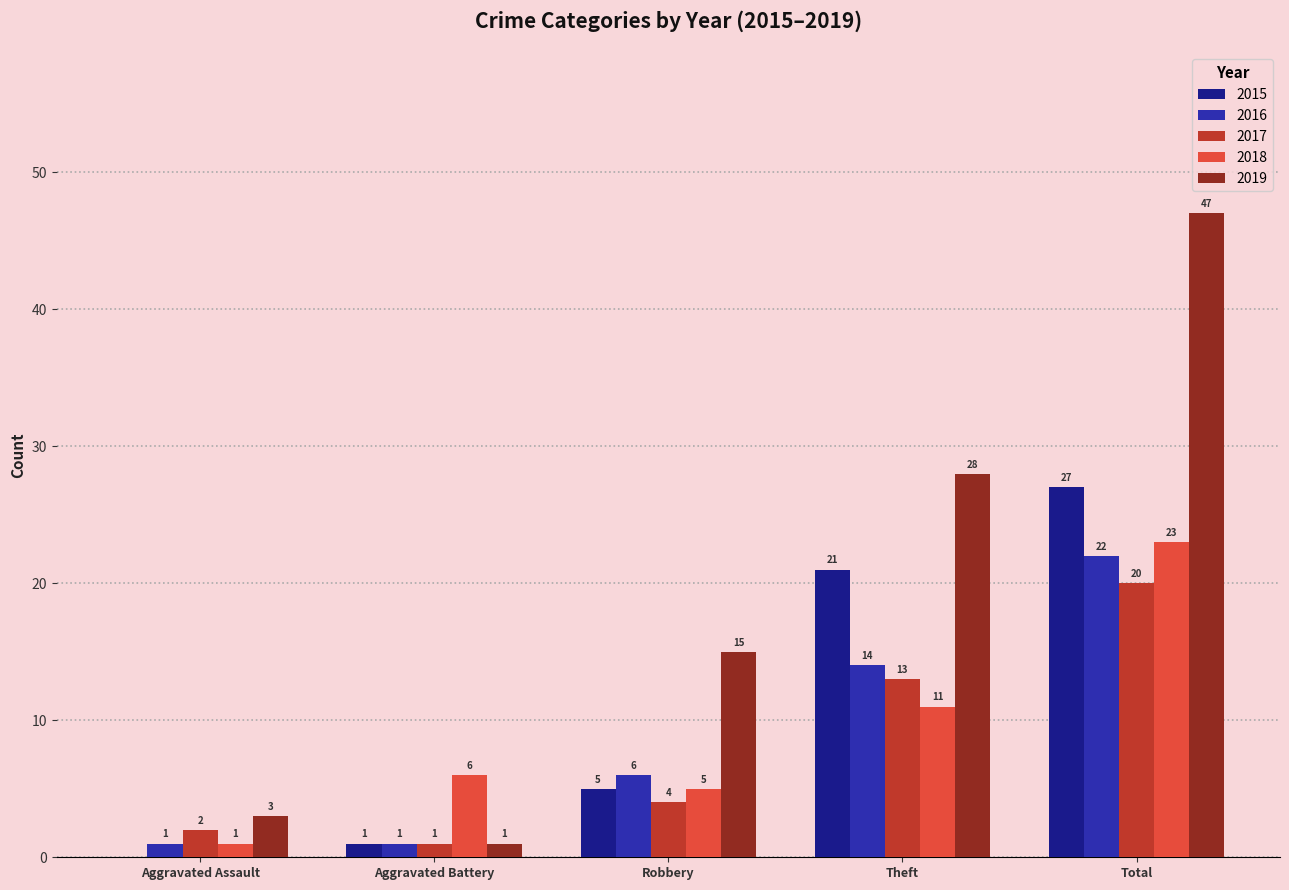

What are all the series names shown in the legend?

2015, 2016, 2017, 2018, 2019